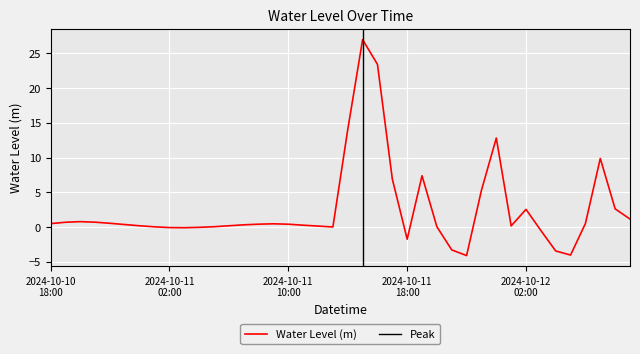

What is the value of the 21st point from the left?

14.0